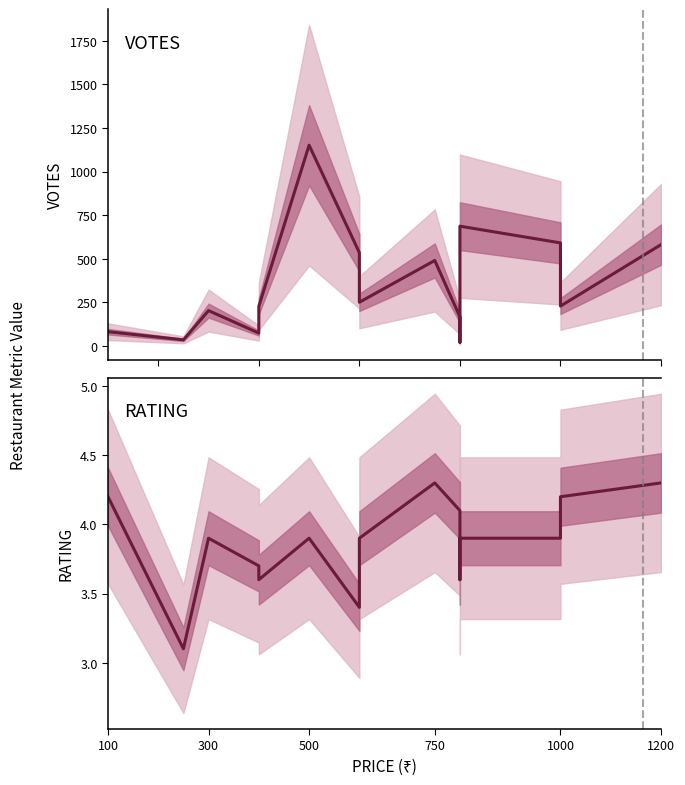

Does the chart have visible grid lines?

No